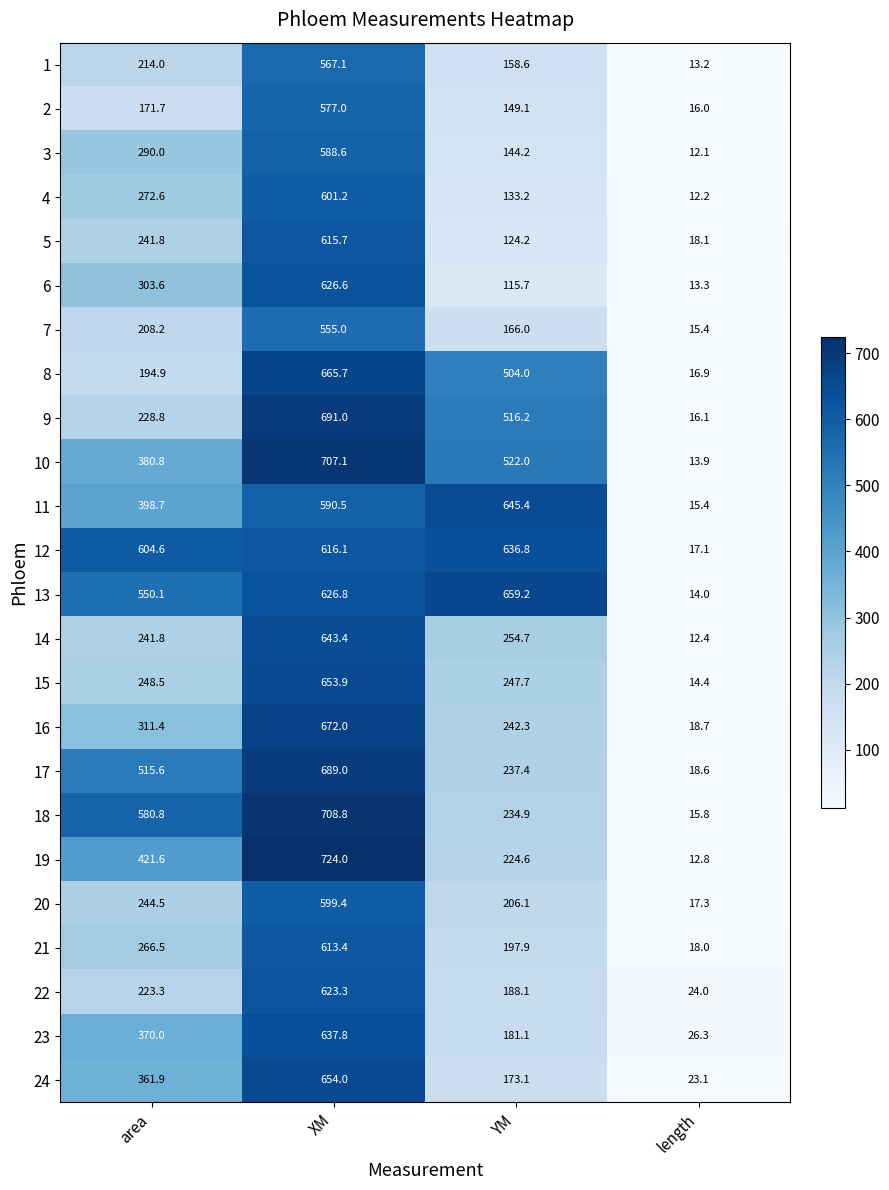

What value does the 24 series have at YM?

173.1